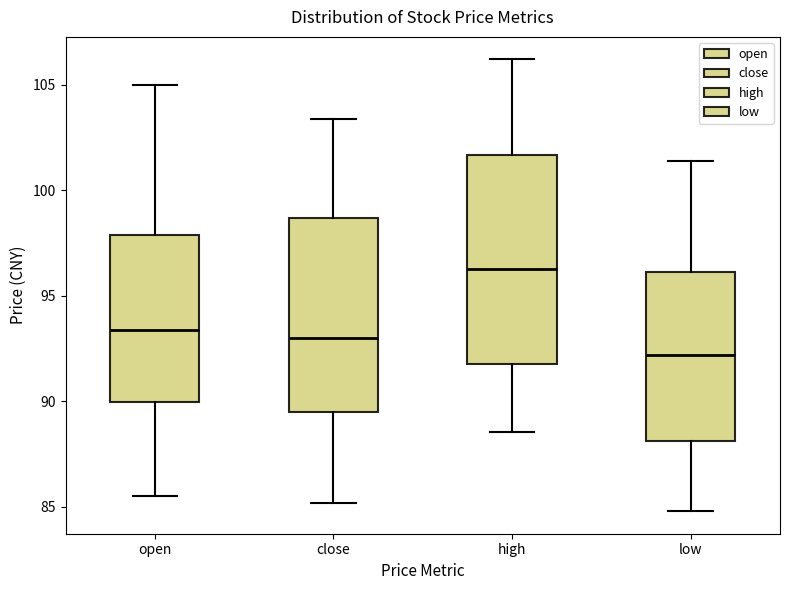

Reading left to right, read every box against the y-axis: the position of its median line, the range the box covers, and the ends of its whiskers. The values are not printed on the chart, so give them approximately, as read against the axis.

open: median 93.5, box 90.0 to 98.0, whiskers 85.5 to 105.0
close: median 93.0, box 89.5 to 98.5, whiskers 85.0 to 103.5
high: median 96.5, box 92.0 to 101.5, whiskers 88.5 to 106.0
low: median 92.0, box 88.0 to 96.0, whiskers 85.0 to 101.5